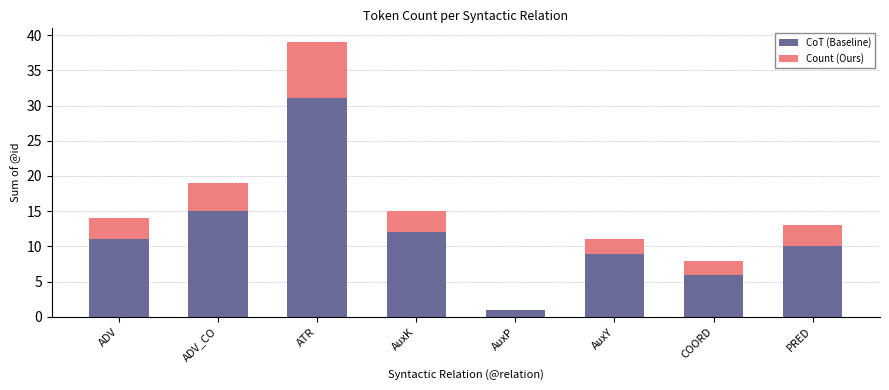

Where is CoT (Baseline) nearest to the value 16?

ADV_CO